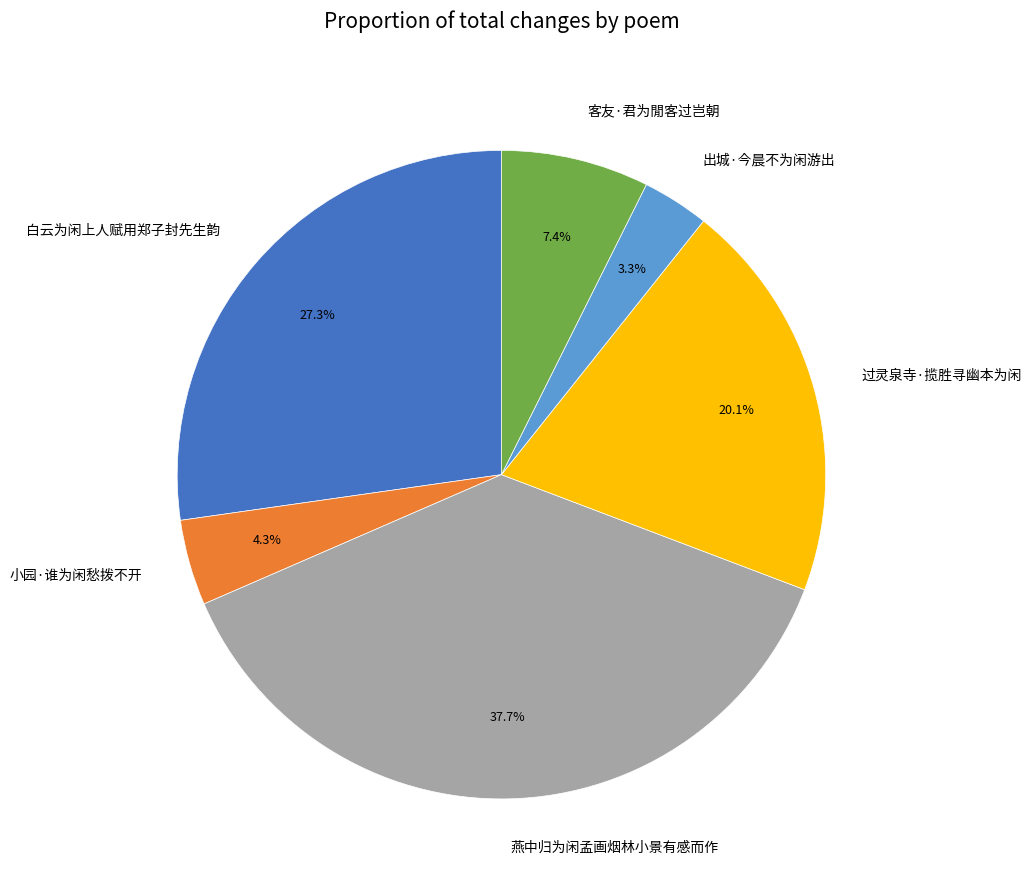

How many segments does this pie chart have?

6